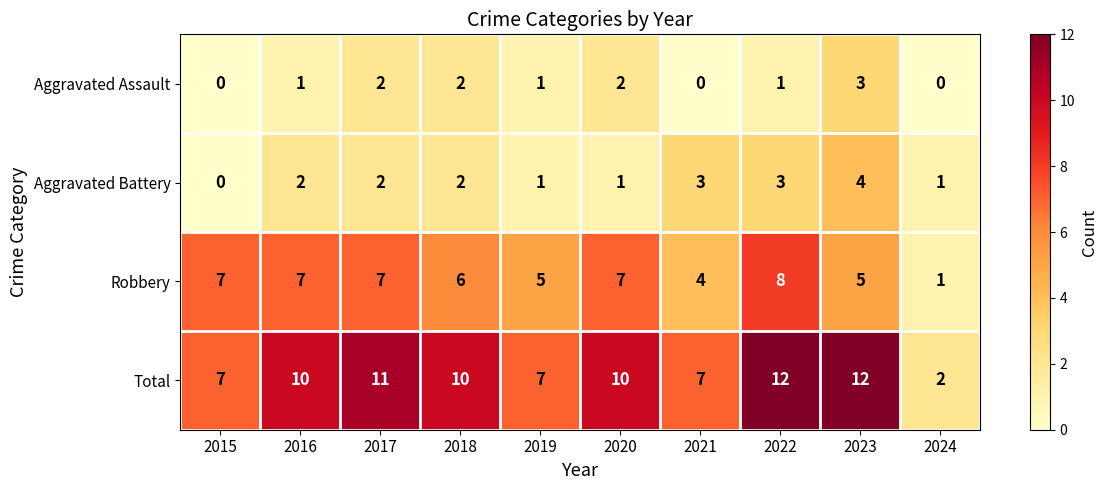

What is the highest value of the Total series?

12